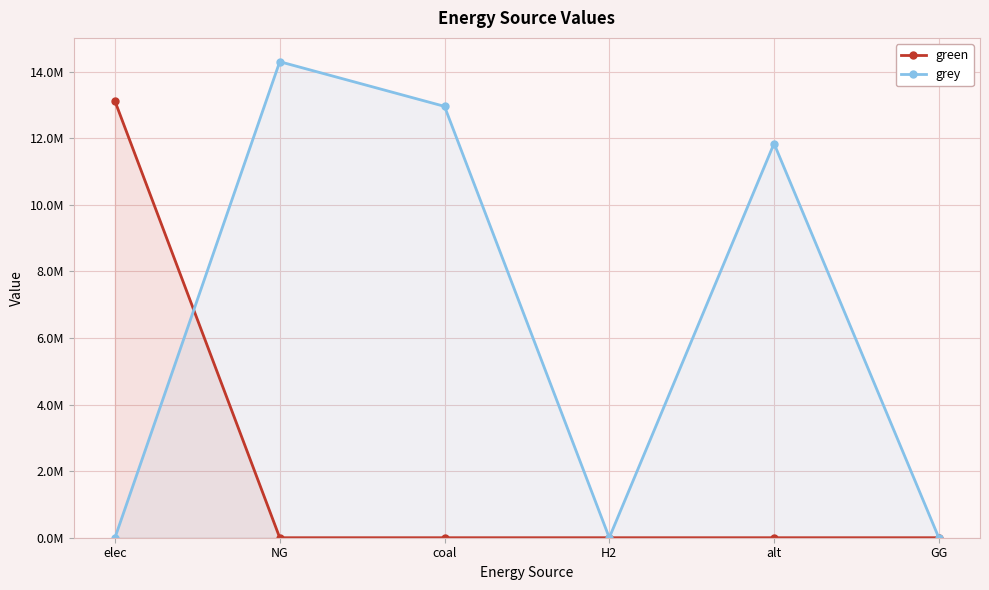

Which series has the largest range (max minus min)?

grey